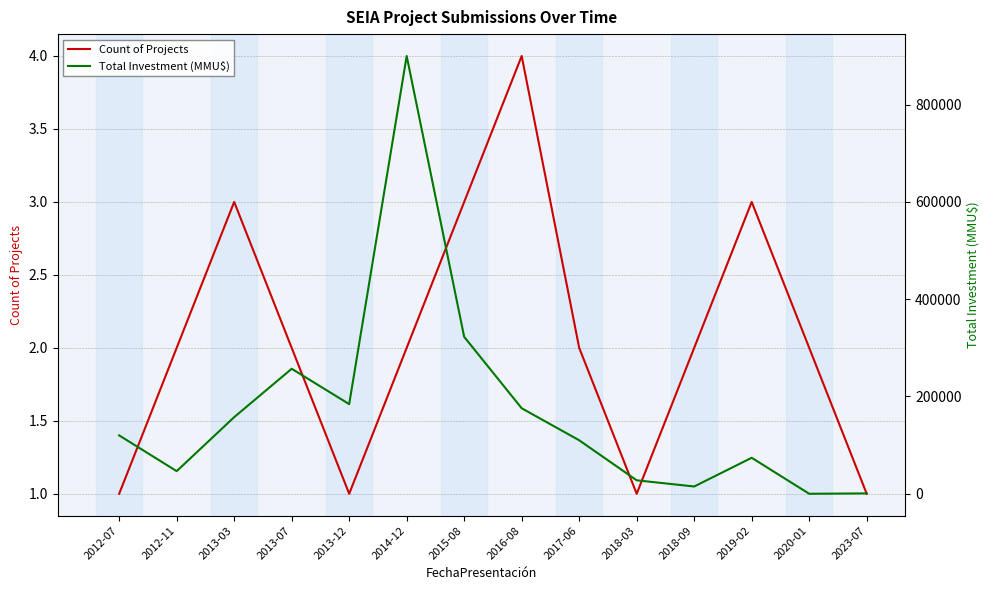

Is this an area chart (filled region under the line)?

No